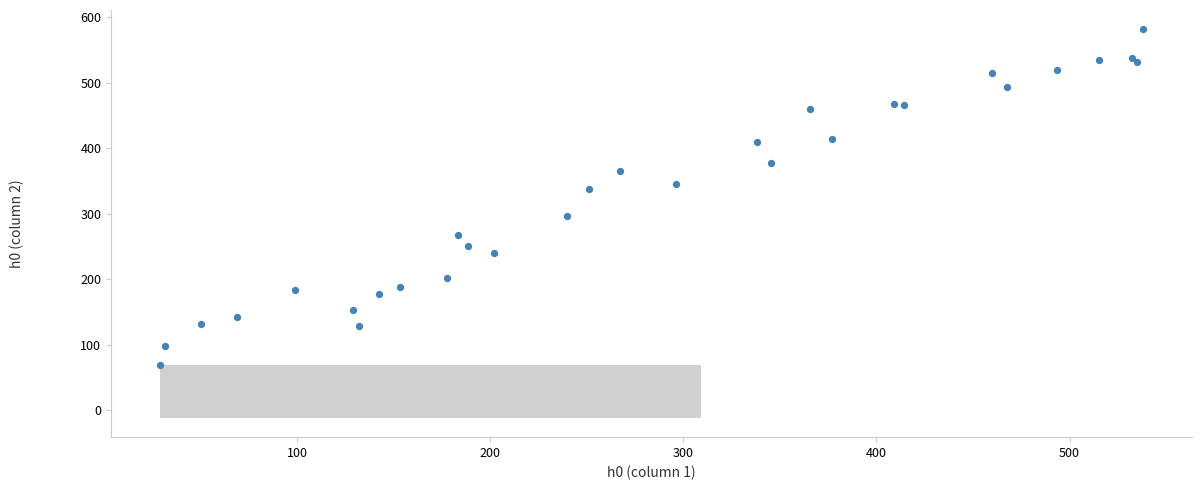

What Y value in the scatter plot is closest to 325?

338.1